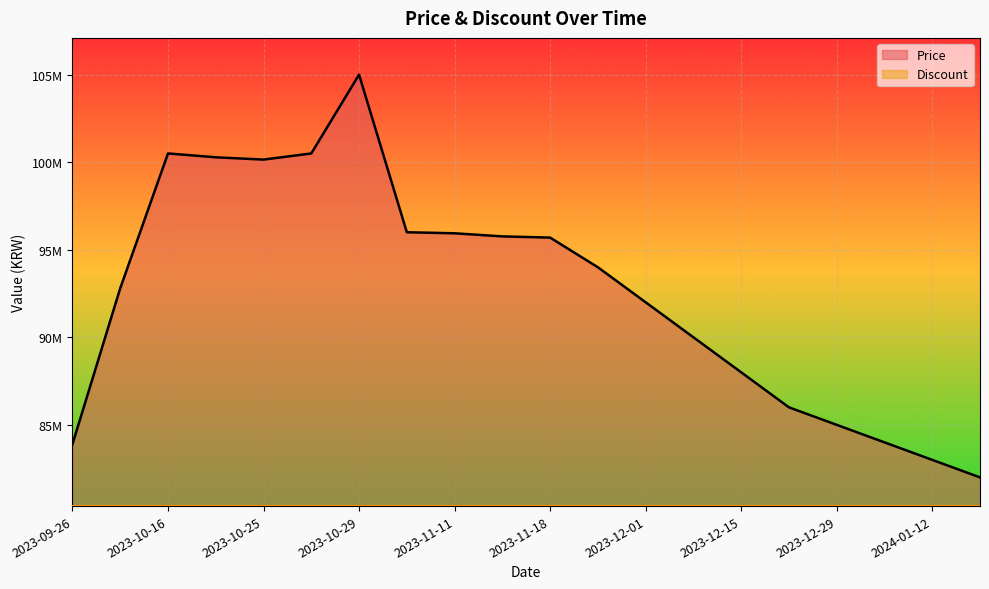

What position from the right is 2023-10-21?

17